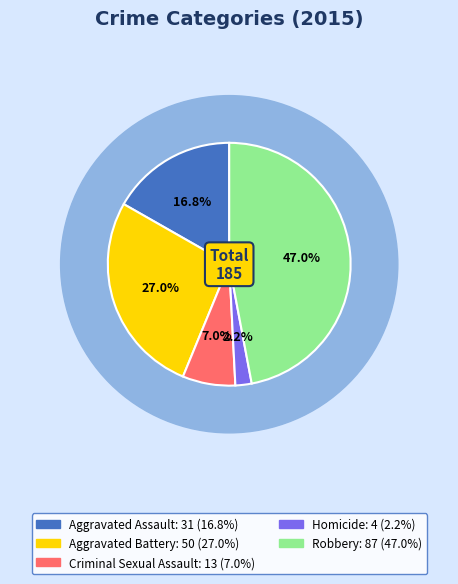

To the nearest percent, what percentage of the pie is Criminal Sexual Assault?

7%